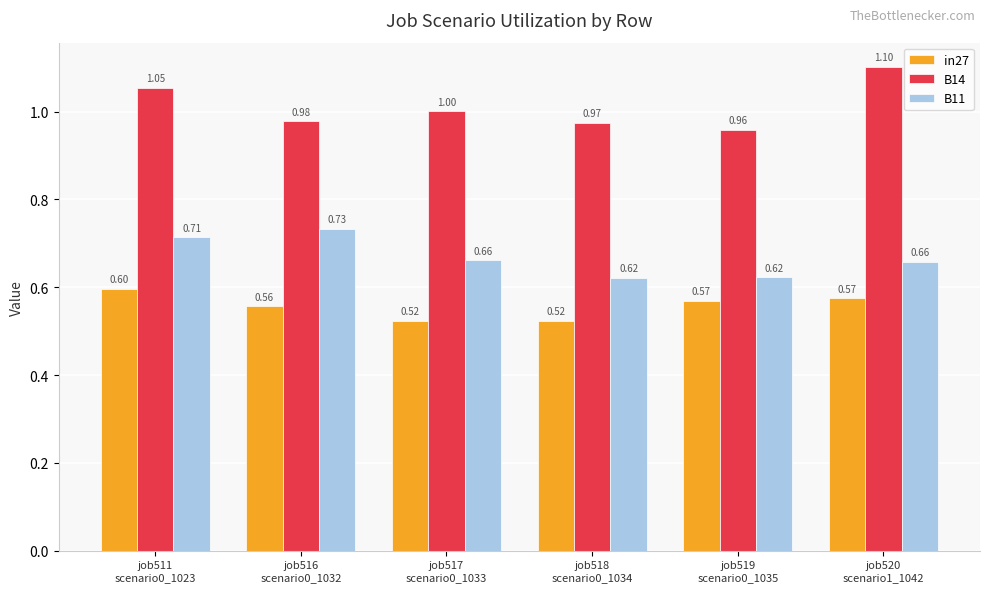

Which series has the largest total across all categories?

B14